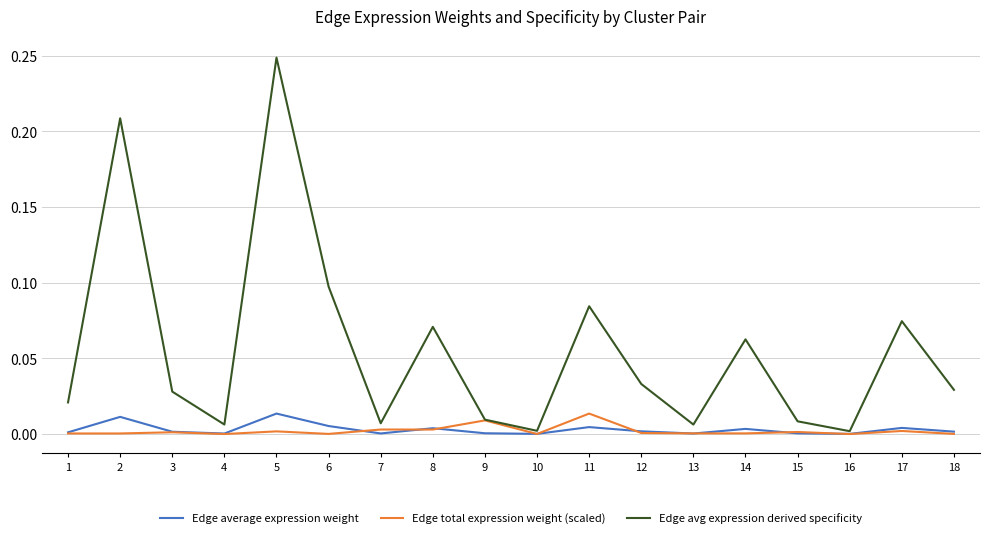

Which label corresponds to the largest value in the chart?

5